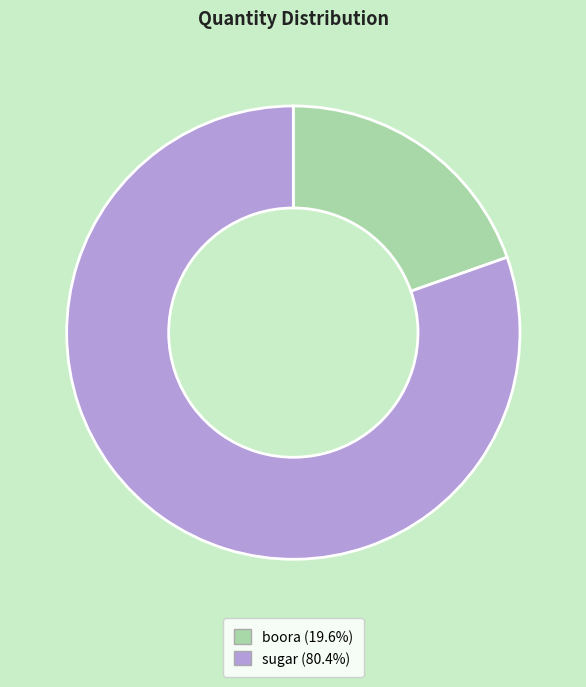

Do boora and sugar together represent more than half of the pie?

Yes